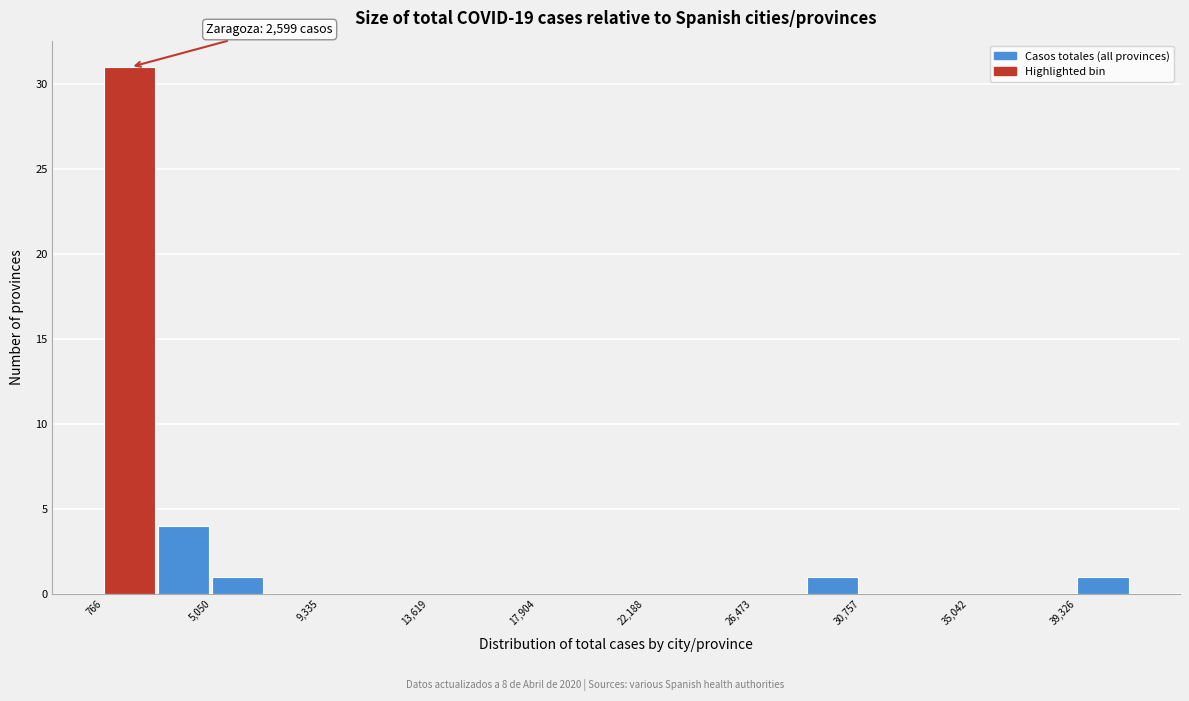

Which range on the x-axis has the tallest bar?

1000 to 3000